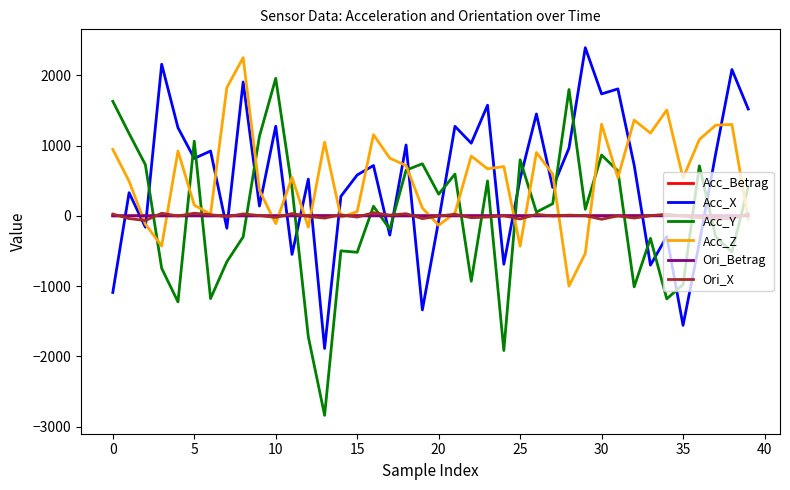

True or false: Acc_X and Acc_Y intersect in this chart.

True